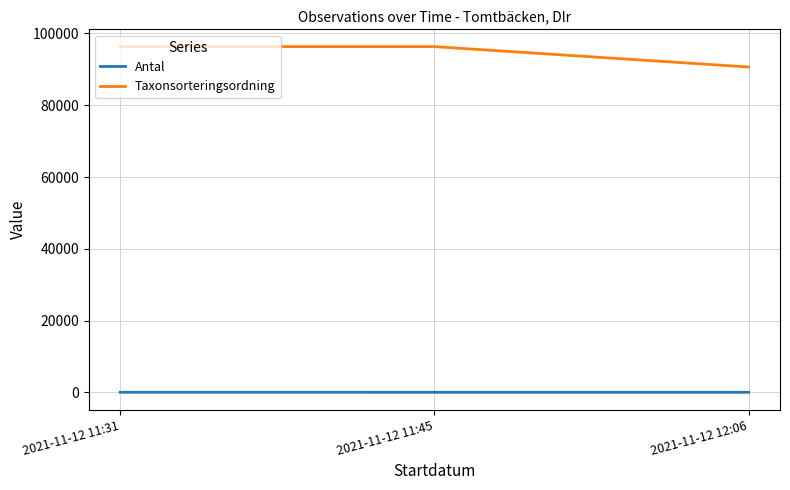

What are all the series names shown in the legend?

Antal, Taxonsorteringsordning